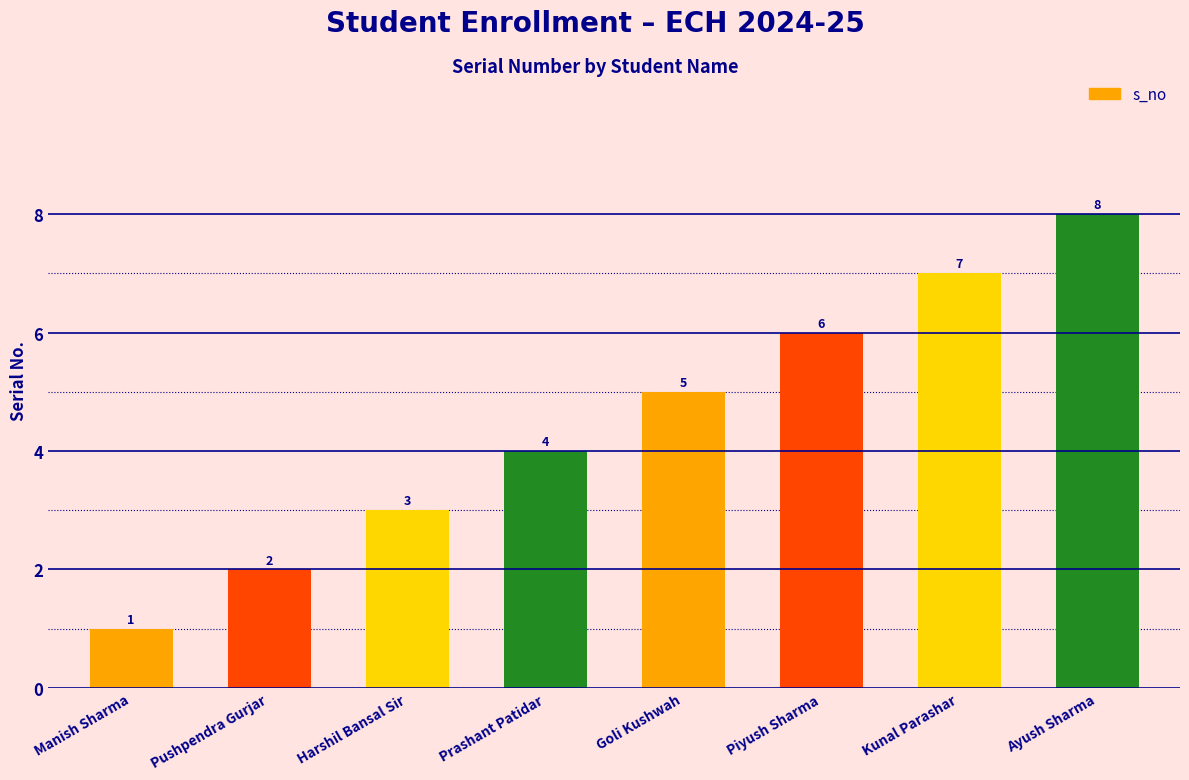

What is the sum of the values at Ayush Sharma and Kunal Parashar?

15